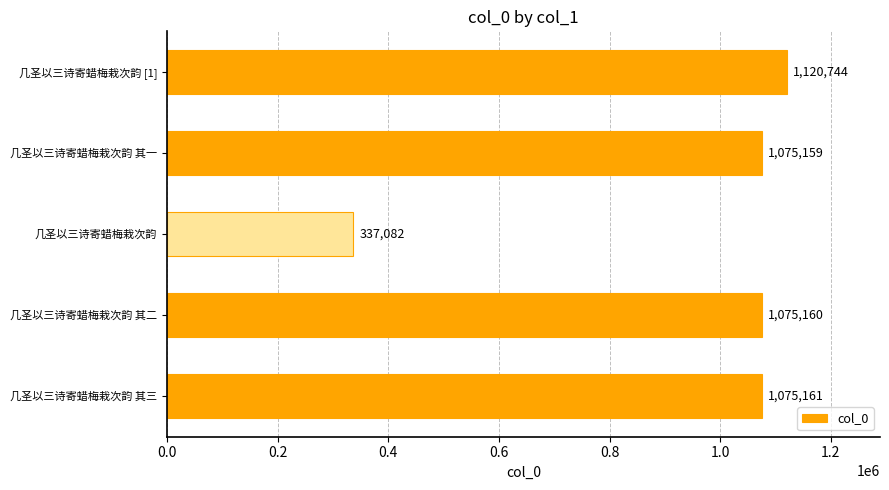

Which label corresponds to the smallest value in the chart?

几圣以三诗寄蜡梅栽次韵